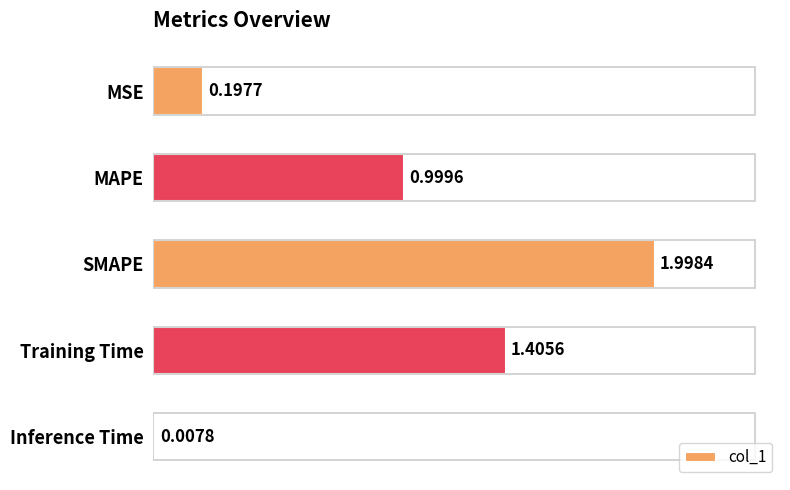

Does the chart contain any negative values?

No